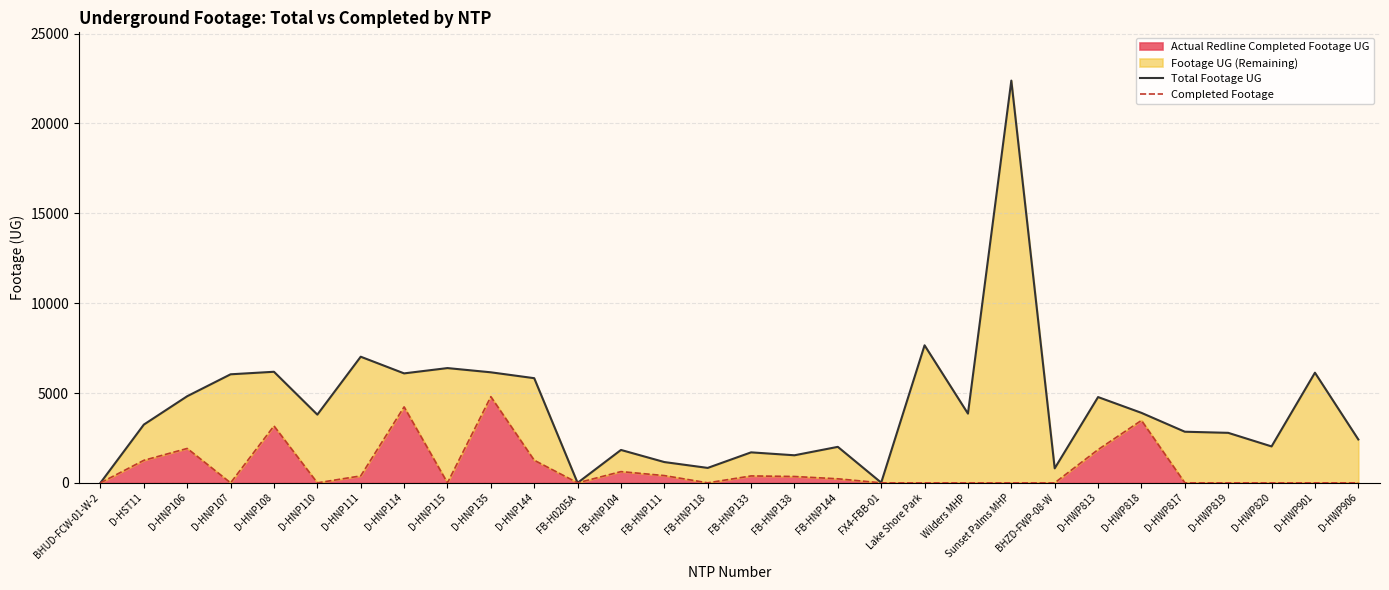

What is the maximum value for Actual Redline Completed Footage UG?

4796